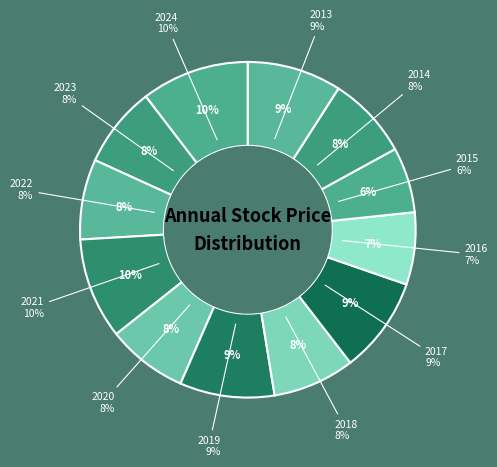

Does any single category account for the majority?

No